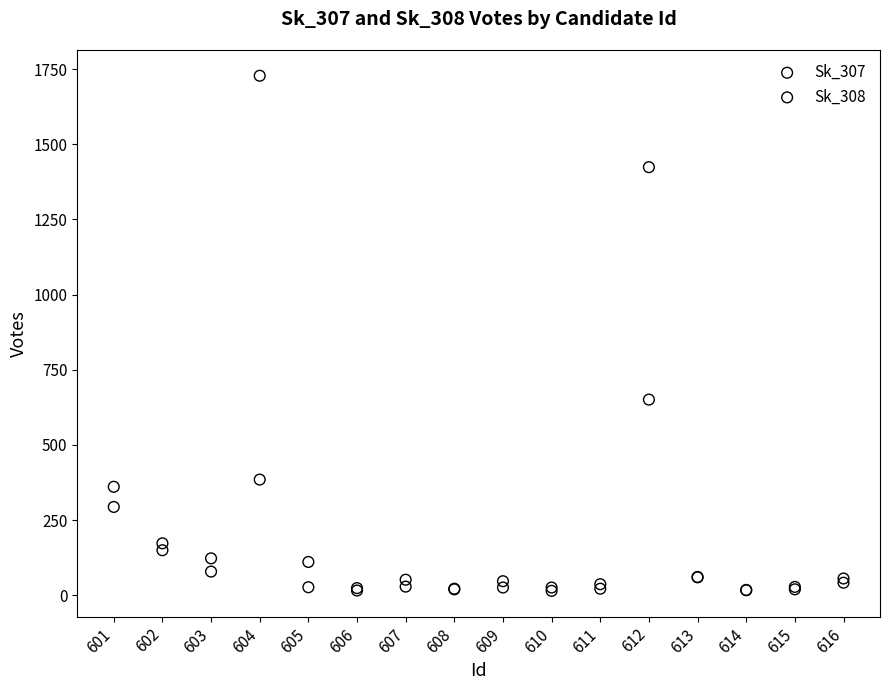

Across all series, what Y value is closest to 871?

651